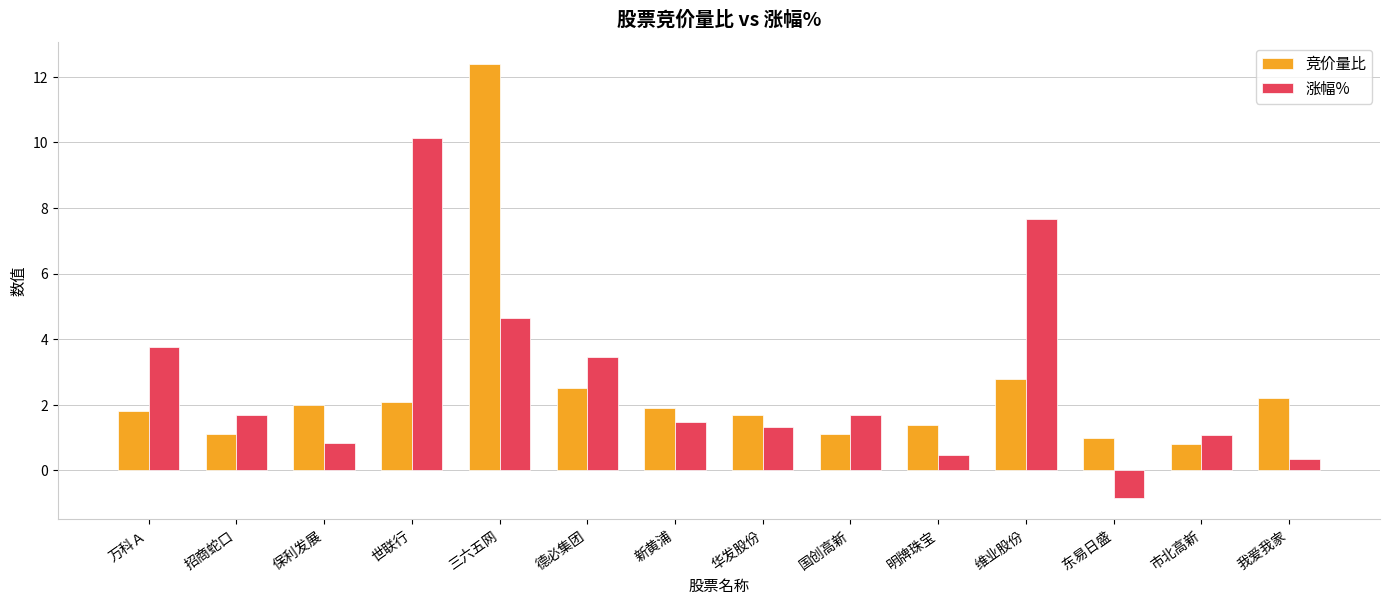

What is the difference between the 竞价量比 values at 世联行 and 三六五网?

10.3